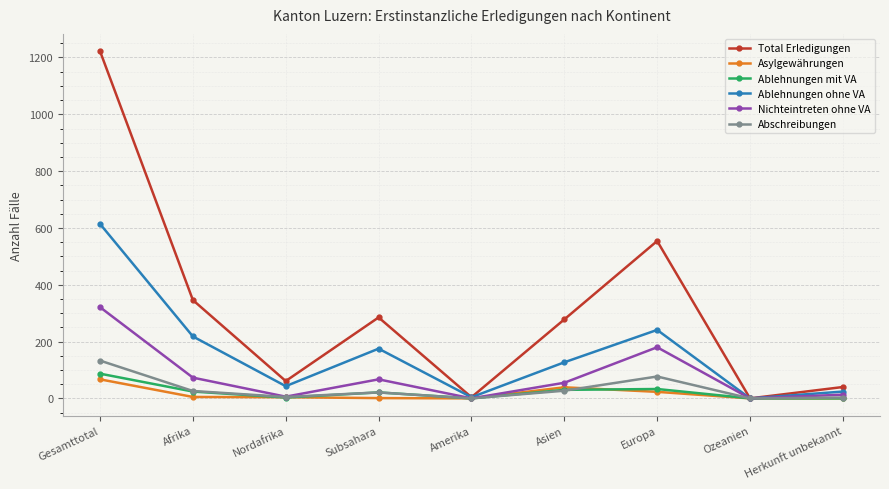

What is the label of the 3rd point from the left?

Nordafrika